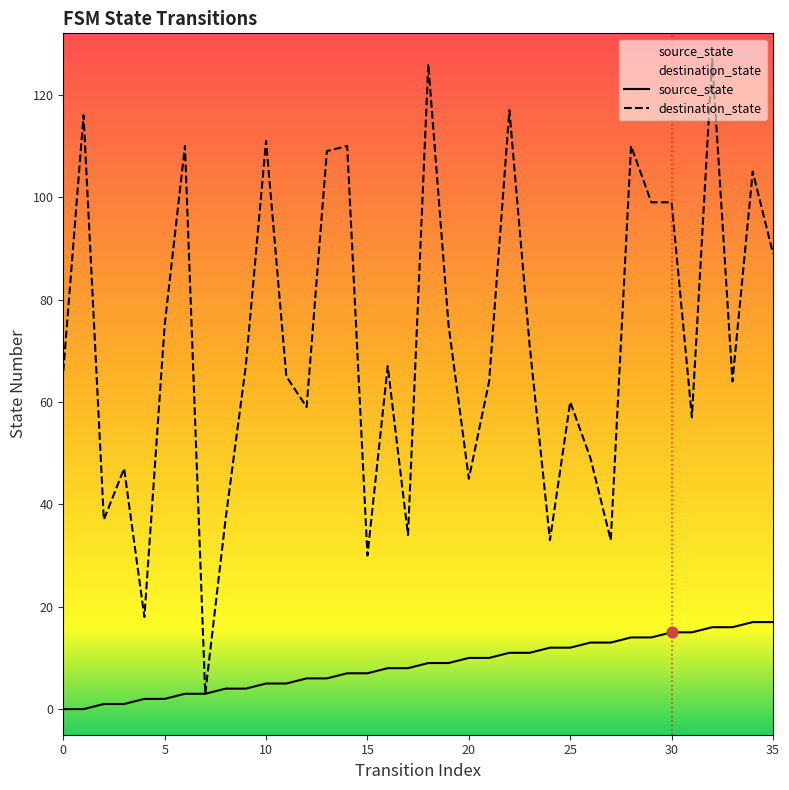

At which category is the sum across all series the highest?

32